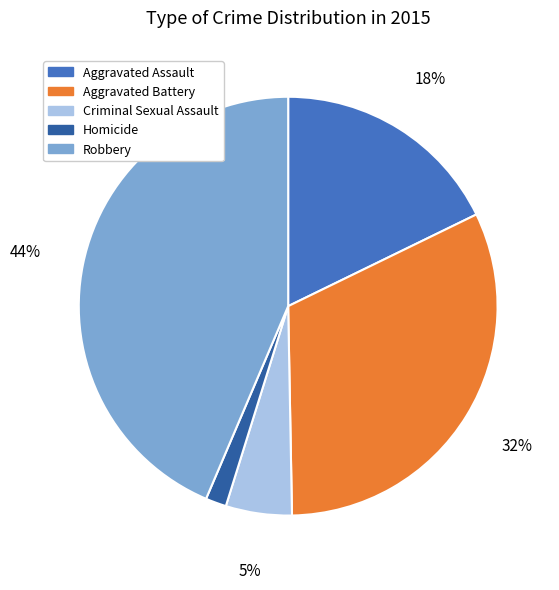

Count the number of slices in the pie.

5